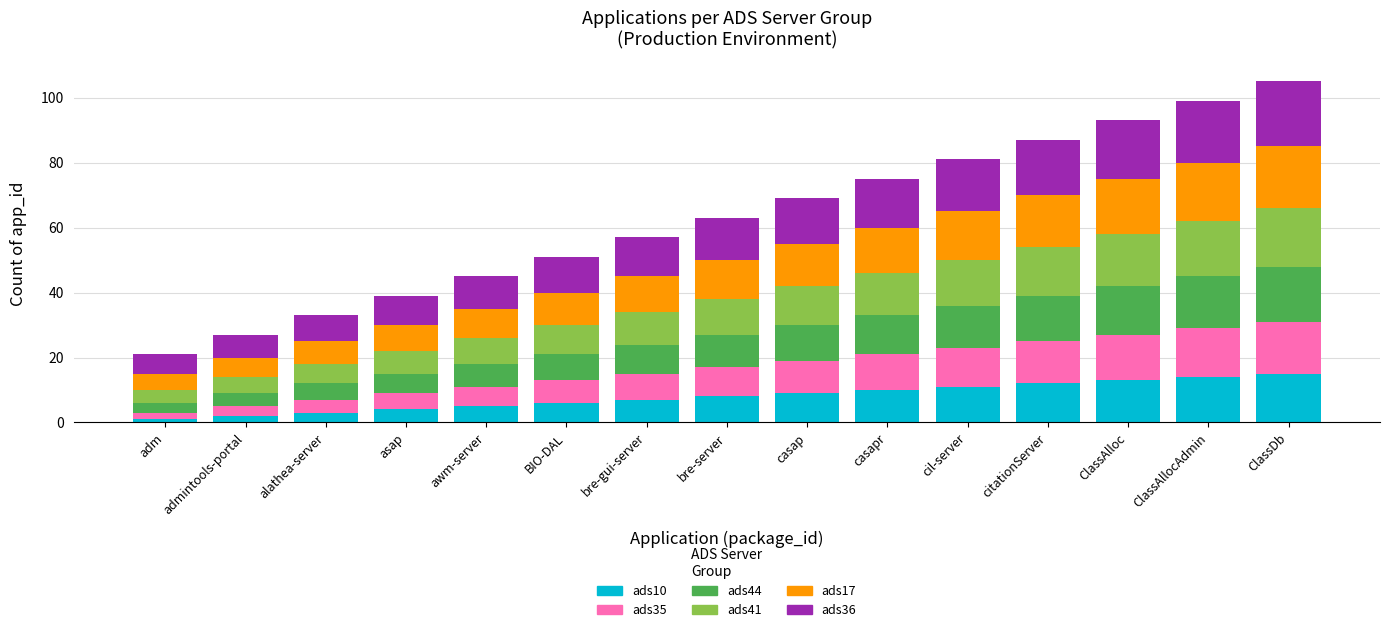

True or false: ads10 has a value of 9 at casap.

True